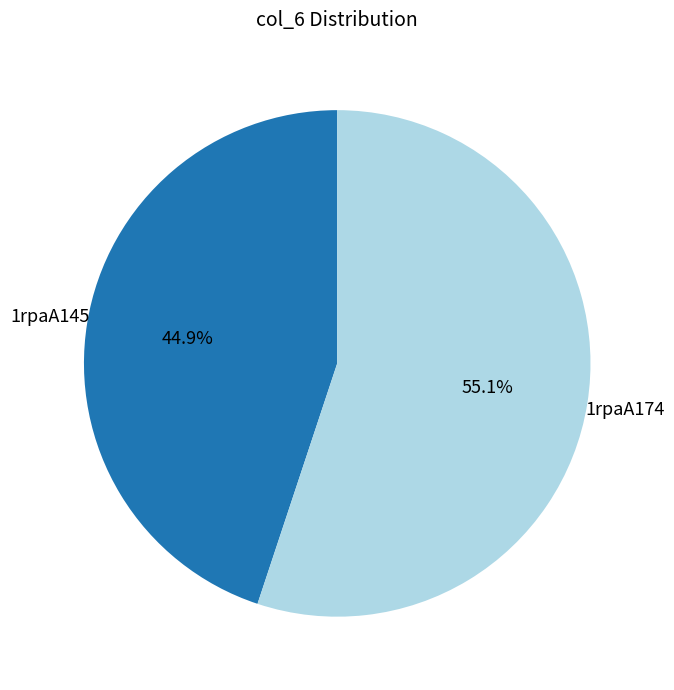

Count the number of slices in the pie.

2